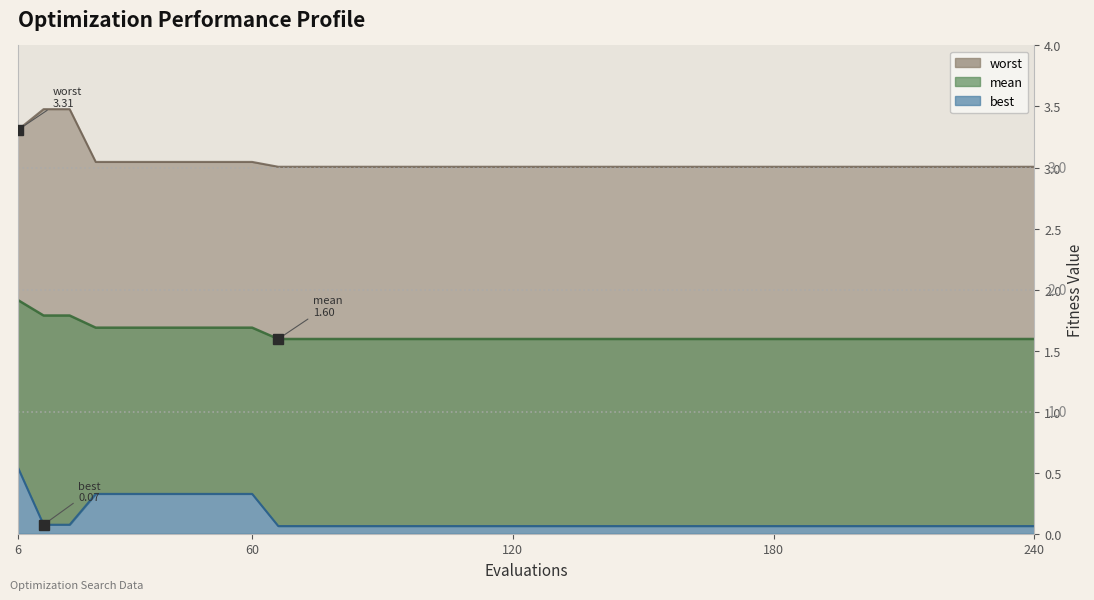

True or false: mean and best intersect in this chart.

False